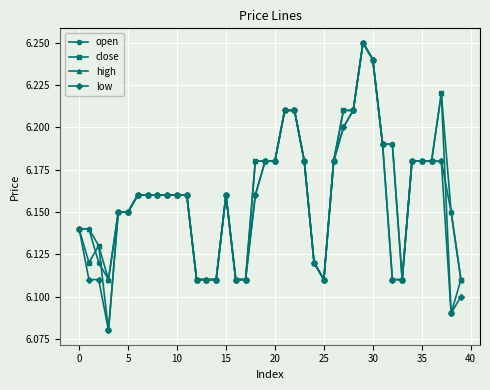

At how many categories does at least one series exceed 6?

40